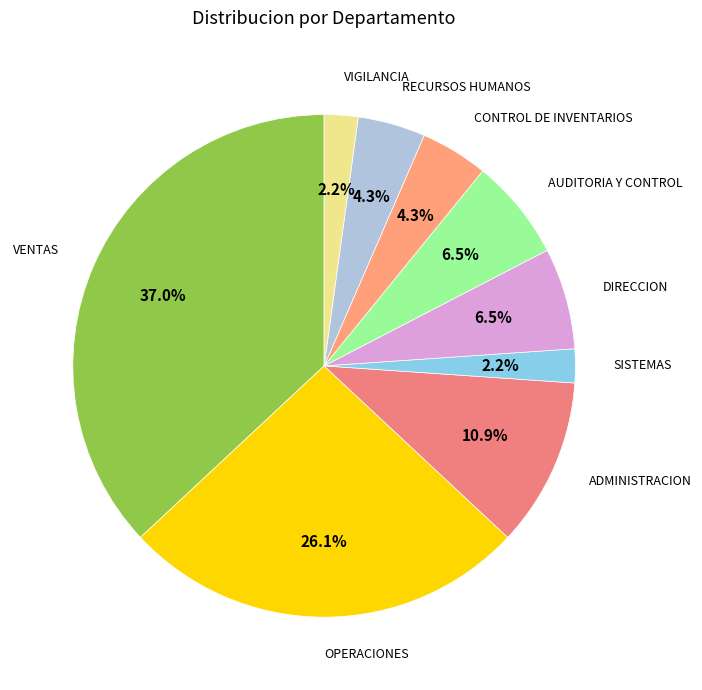

How many segments does this pie chart have?

9